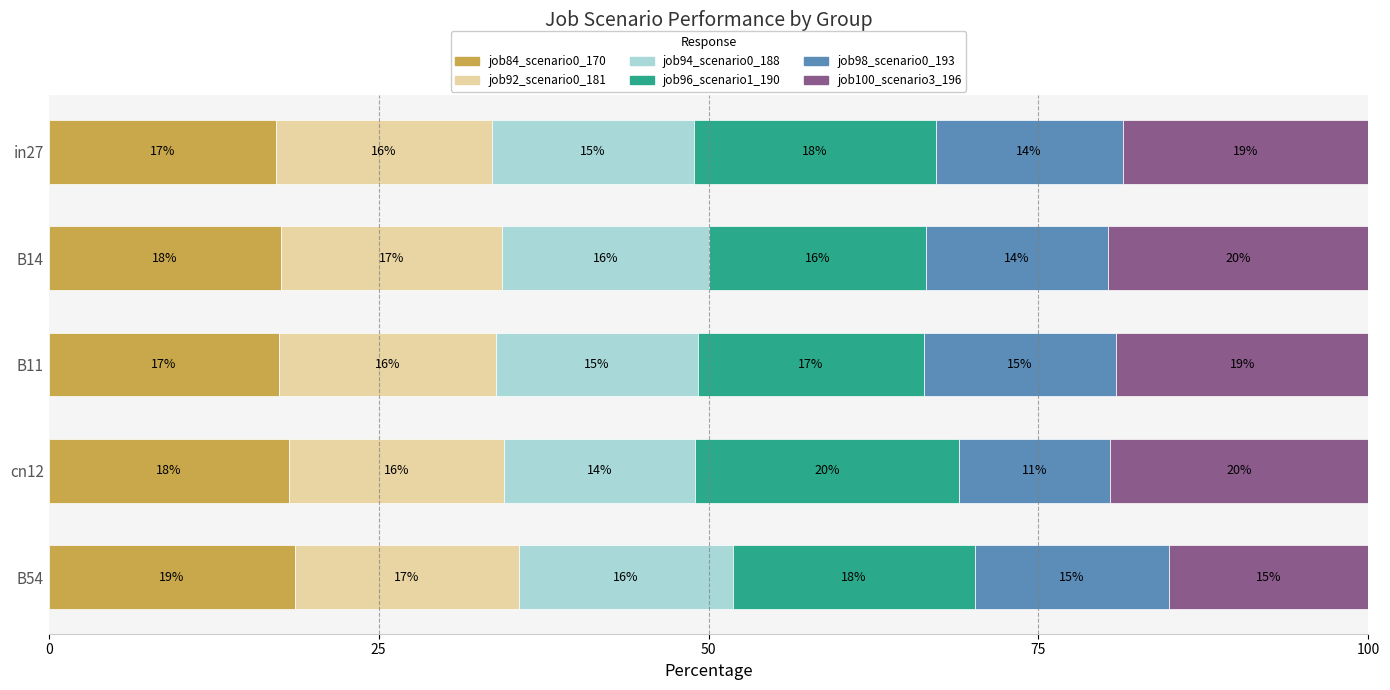

What are all the series names shown in the legend?

job84_scenario0_170, job92_scenario0_181, job94_scenario0_188, job96_scenario1_190, job98_scenario0_193, job100_scenario3_196